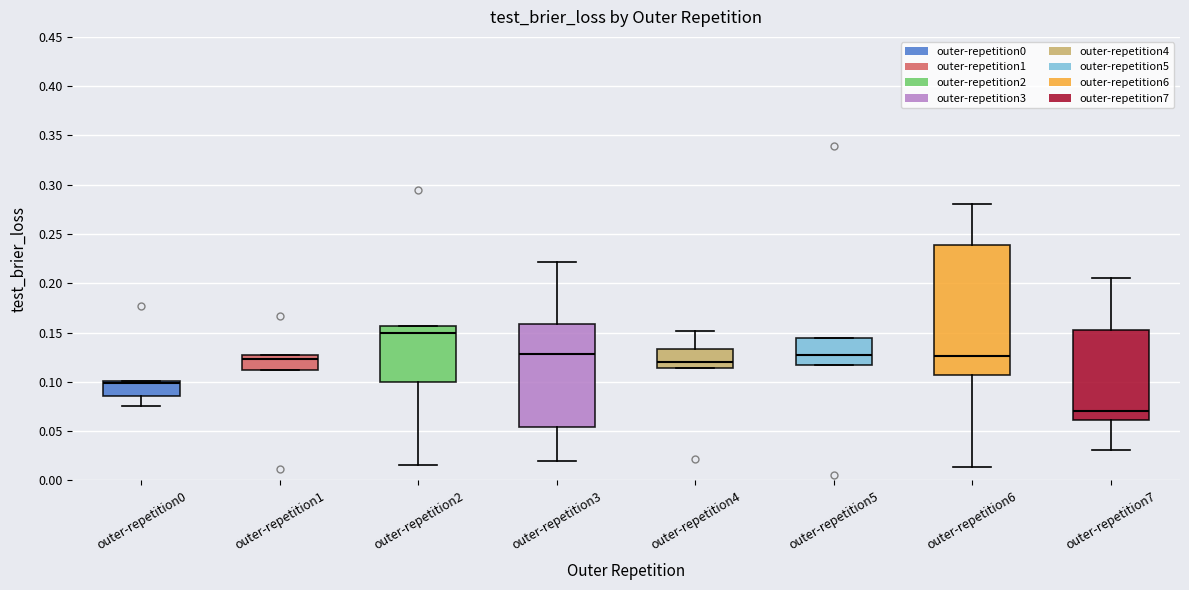

Reading left to right, read every box against the y-axis: the position of its median line, the range the box covers, and the ends of its whiskers. The values are not printed on the chart, so give them approximately, as read against the axis.

outer-repetition0: median 0.100 (just below the box's upper edge), box 0.085 to 0.100, whiskers 0.075 to 0.100
outer-repetition1: median 0.125, box 0.110 to 0.130, whiskers 0.110 to 0.130
outer-repetition2: median 0.150, box 0.100 to 0.155, whiskers 0.015 to 0.155
outer-repetition3: median 0.130, box 0.055 to 0.160, whiskers 0.020 to 0.220
outer-repetition4: median 0.120, box 0.115 to 0.135, whiskers 0.115 to 0.150
outer-repetition5: median 0.125, box 0.115 to 0.145, whiskers 0.115 to 0.145
outer-repetition6: median 0.125, box 0.105 to 0.240, whiskers 0.015 to 0.280
outer-repetition7: median 0.070, box 0.060 to 0.155, whiskers 0.030 to 0.205